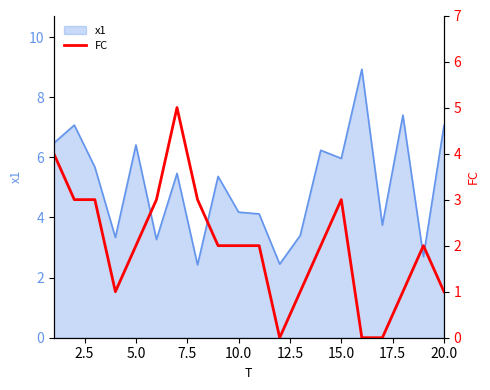

How many values are between 1 and 3?

15